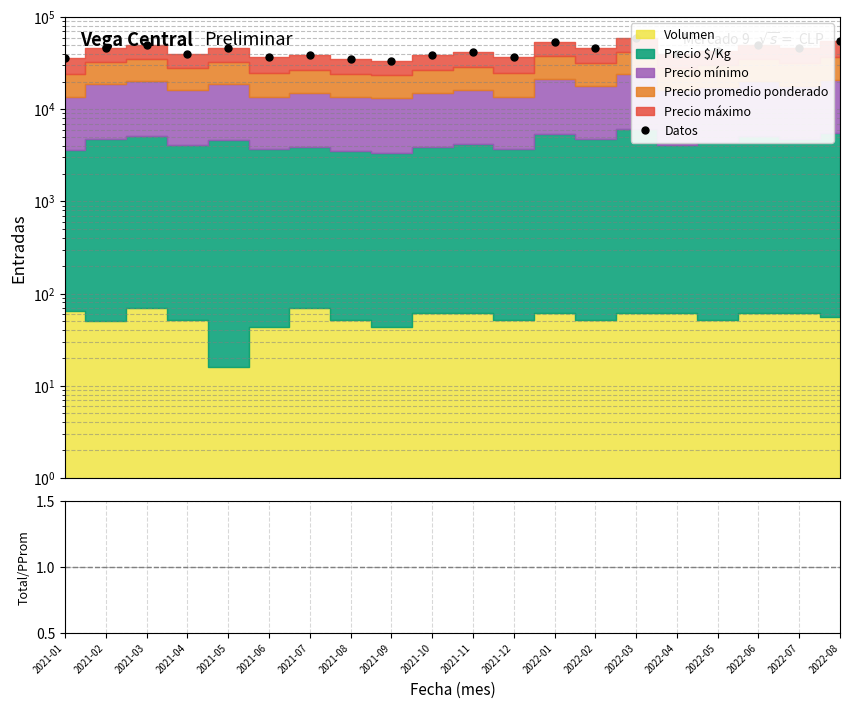

Where is the first local maximum for Datos?

2021-03